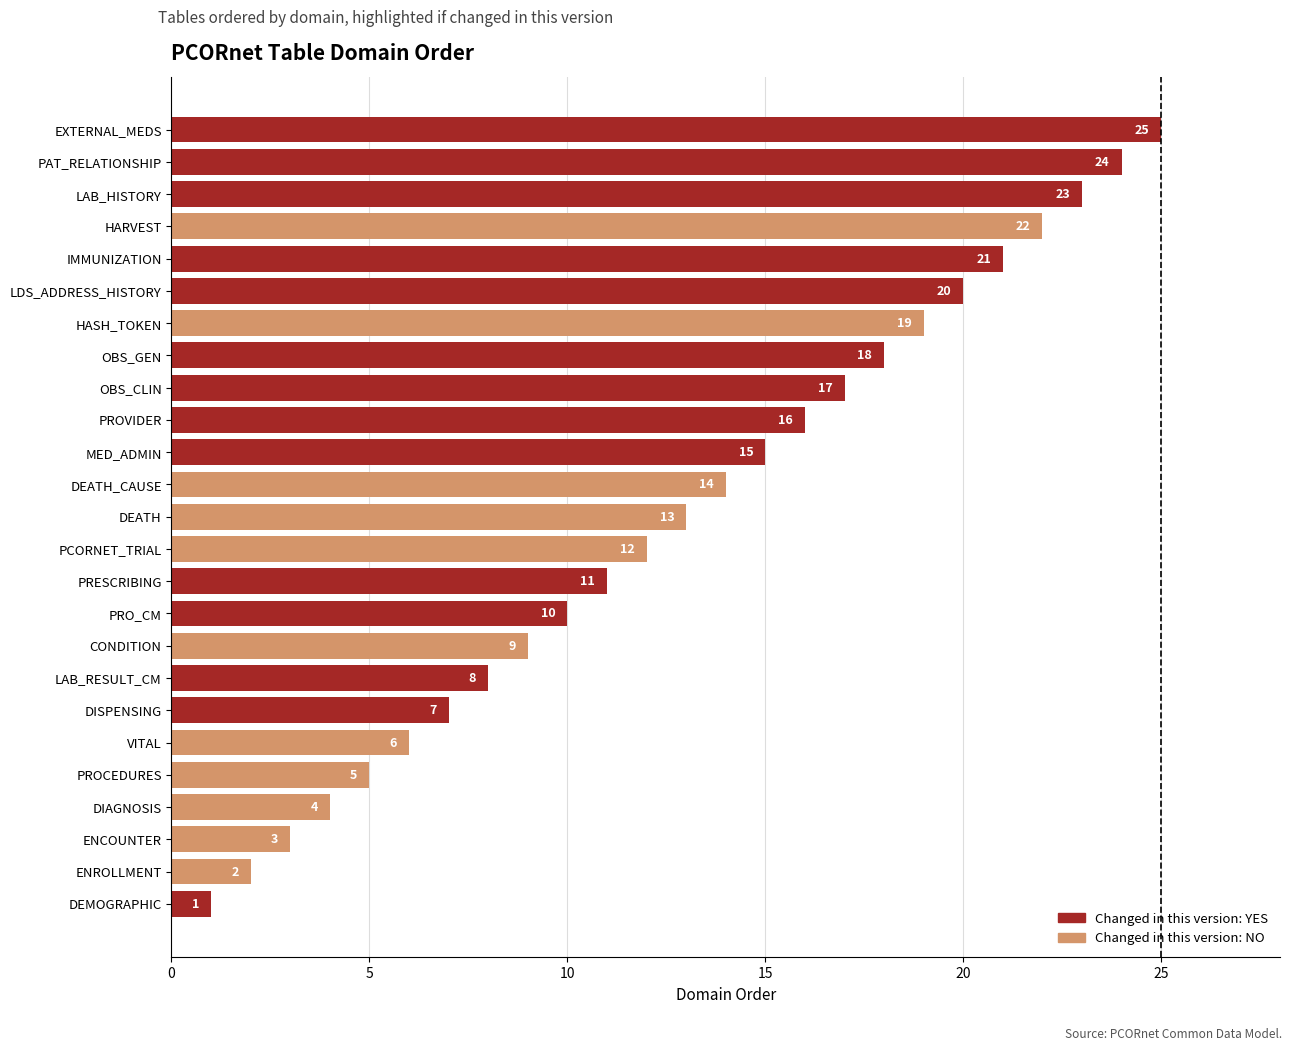

What is the average value?

13